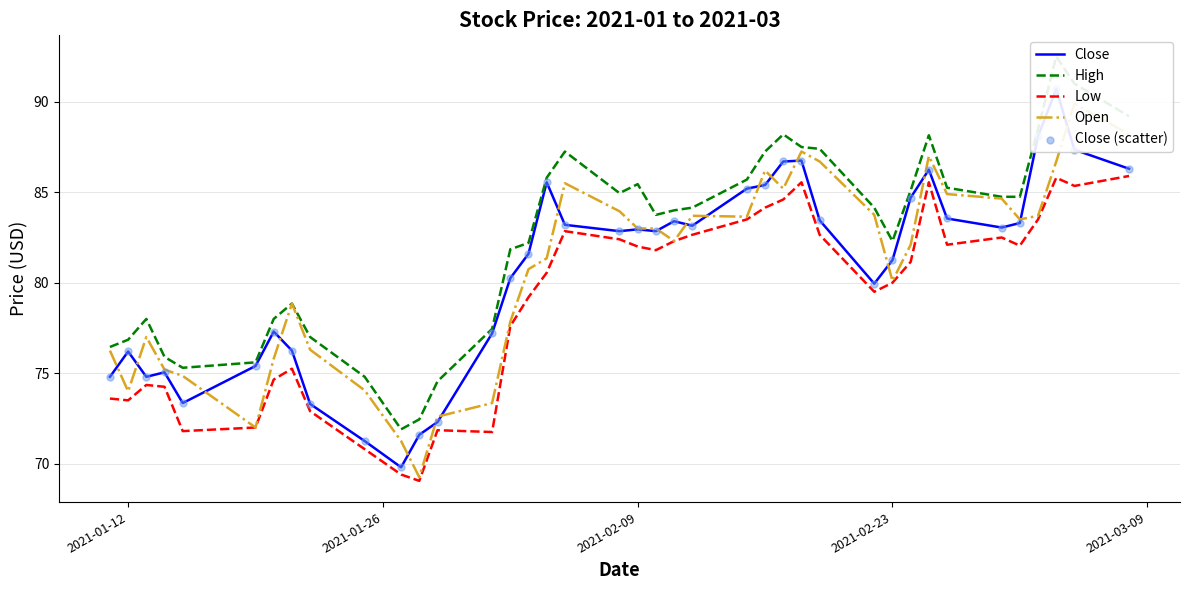

Which series reaches the minimum Y coordinate?

Low